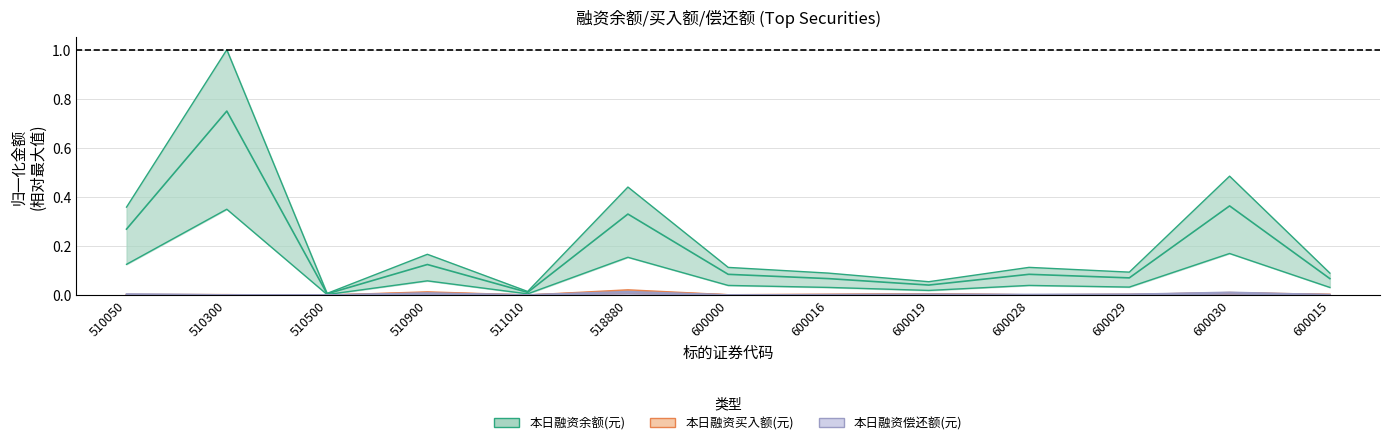

At which category does 本日融资买入额(元) reach its first local peak?

510900